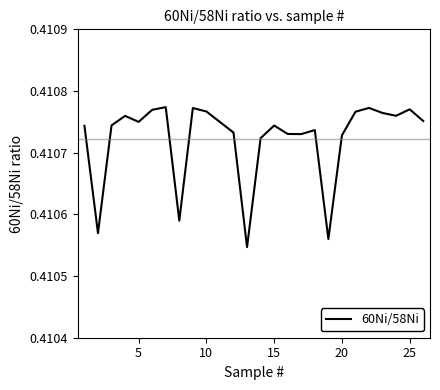

What is the value of the 20th point from the left?

0.4